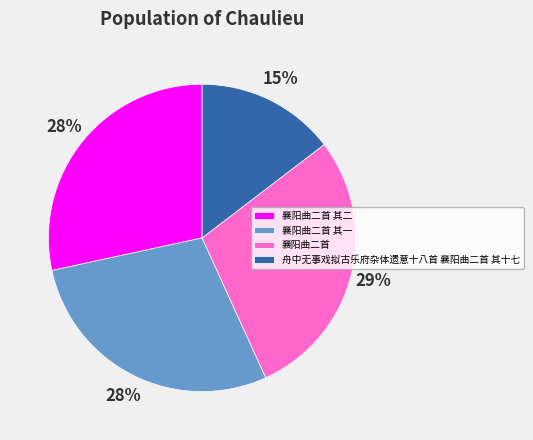

What is the smallest slice in the pie chart?

舟中无事戏拟古乐府杂体遗意十八首 襄阳曲二首 其十七